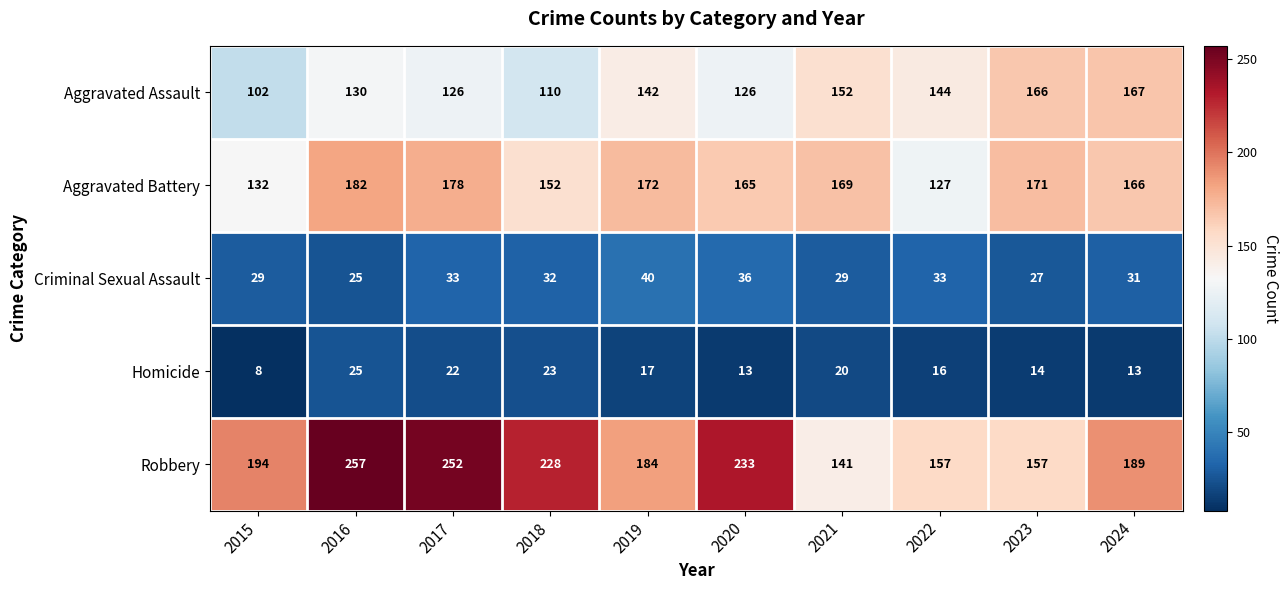

What is the sum of all Homicide values?

171